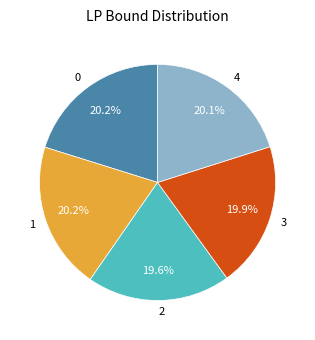

Is there any slice that represents more than half of the pie?

No